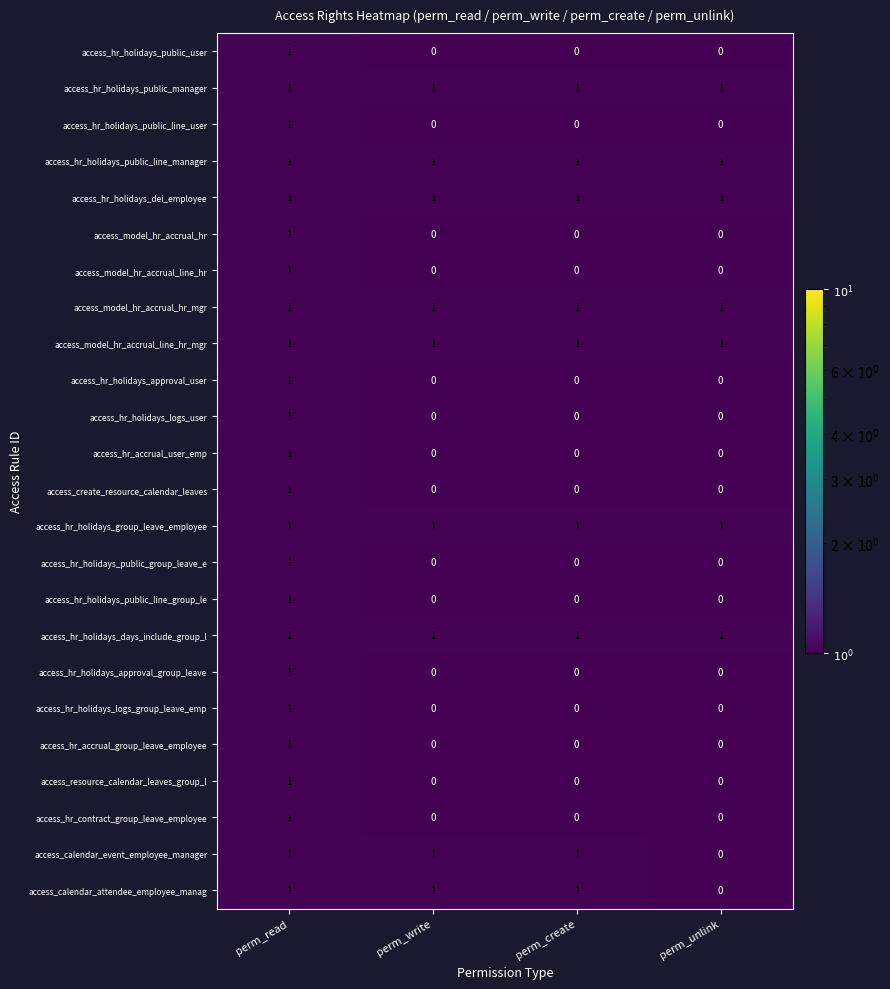

Which category has the highest value in the access_hr_holidays_public_line_user series?

perm_read